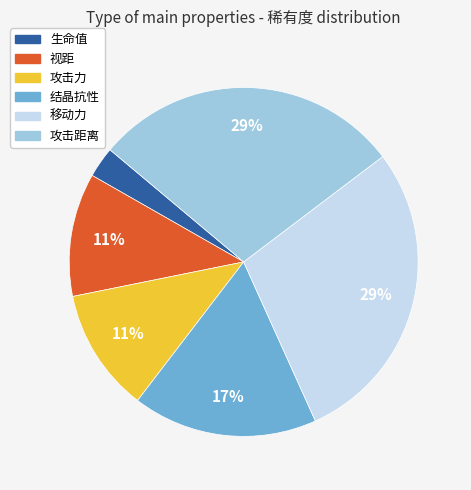

Does any single category account for the majority?

No